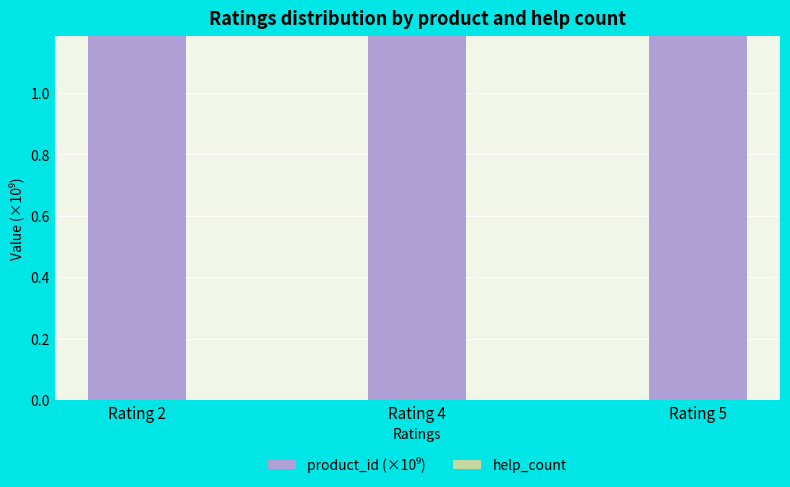

Is it true that help_count equals 0.0 at Rating 2?

True